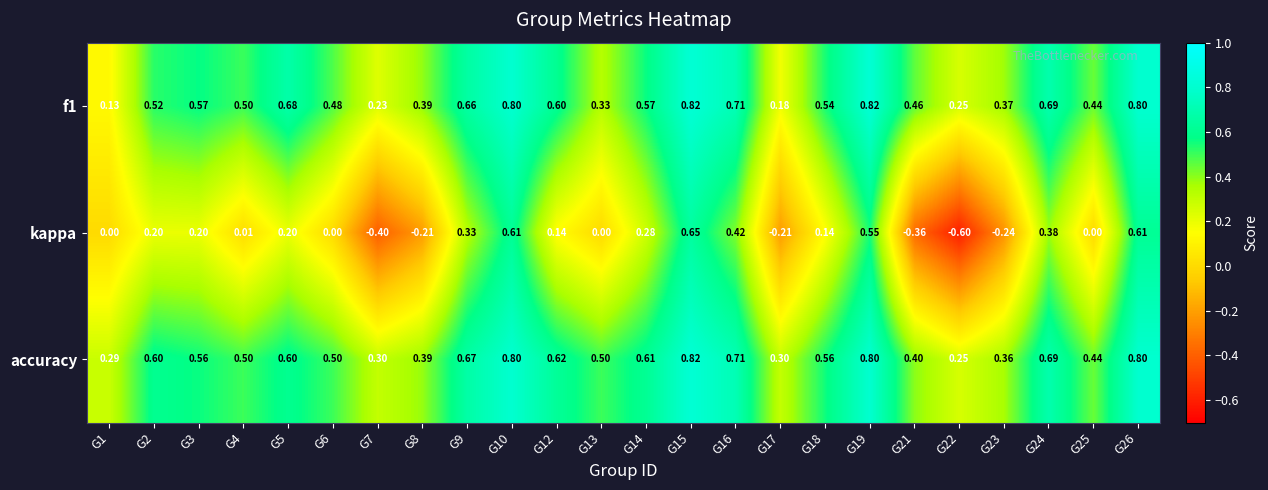

Which series has the largest range (max minus min)?

kappa